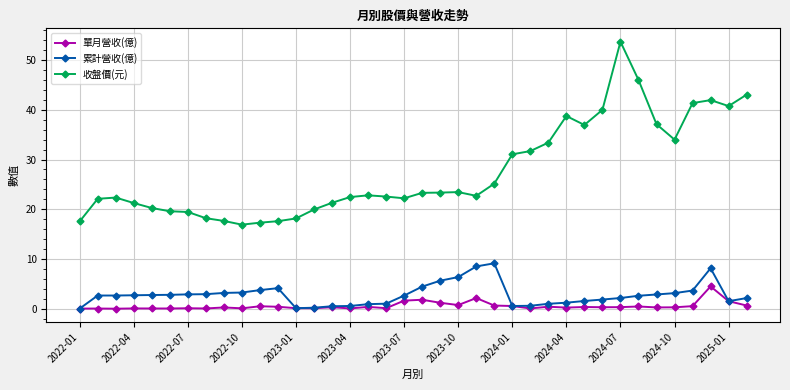

True or false: 收盤價(元) and 累計營收(億) cross at least once.

False